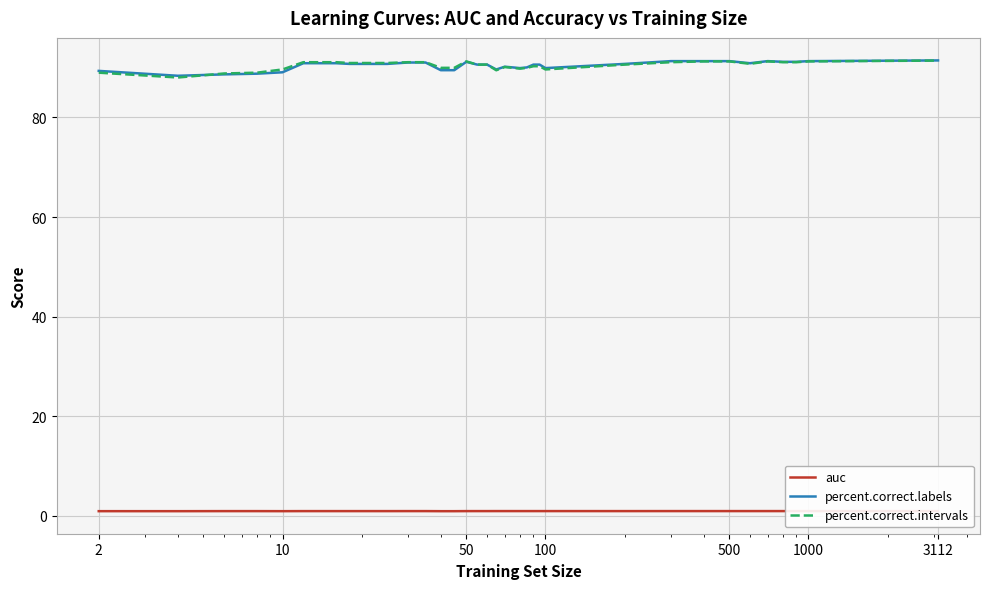

What is the maximum value for percent.correct.labels?

91.5